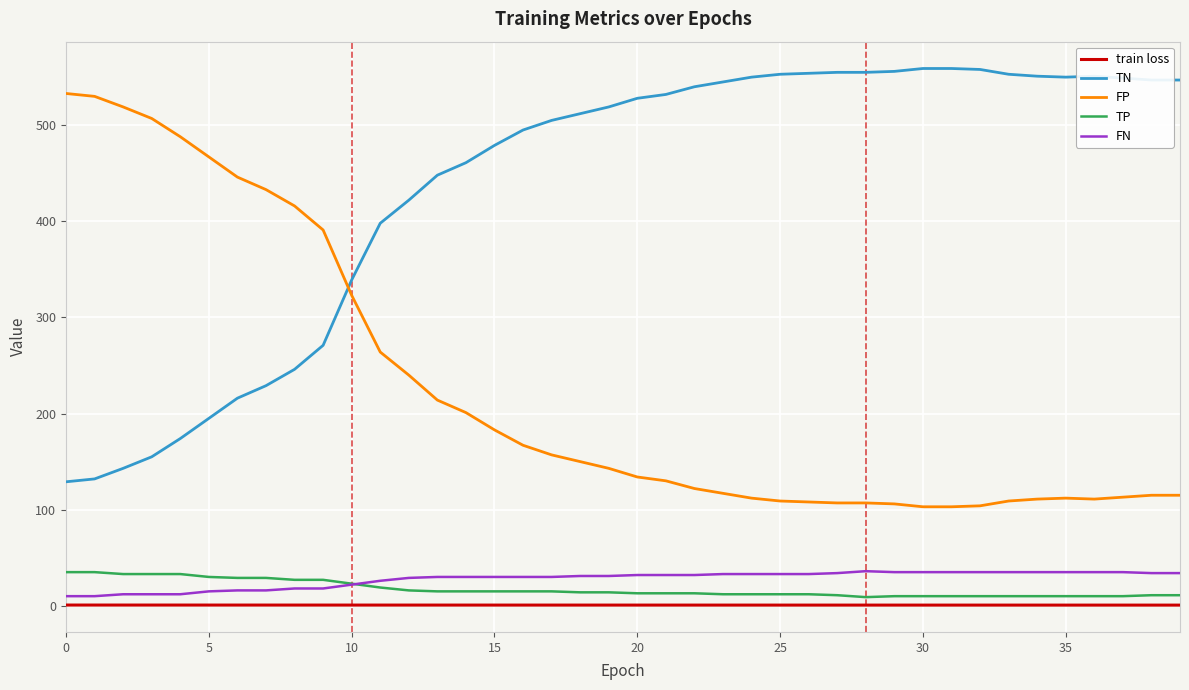

What are all the series names shown in the legend?

train loss, TN, FP, TP, FN